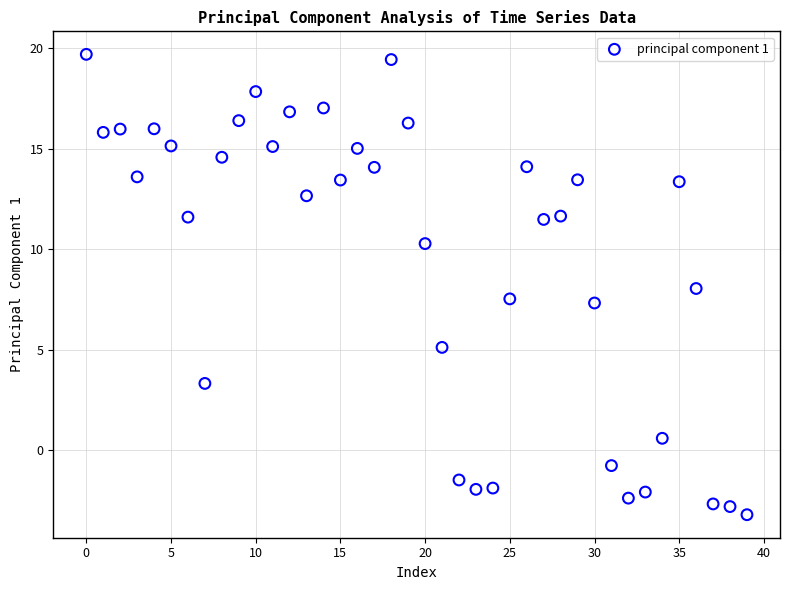

What is the range of Y values (max minus min)?

22.9